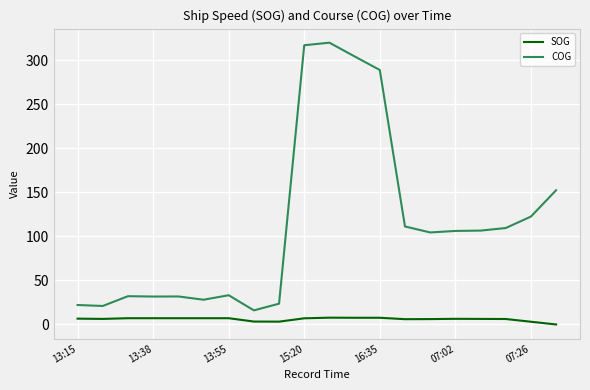

True or false: SOG and COG intersect in this chart.

False